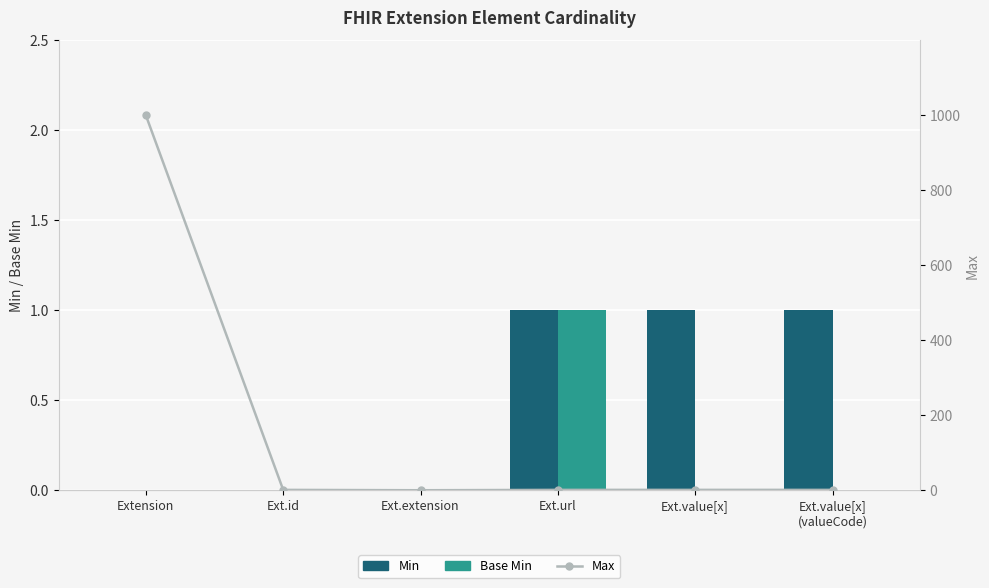

Rank the categories by Min value from lowest to highest.

Extension, Ext.id, Ext.extension, Ext.url, Ext.value[x], Ext.value[x]
(valueCode)